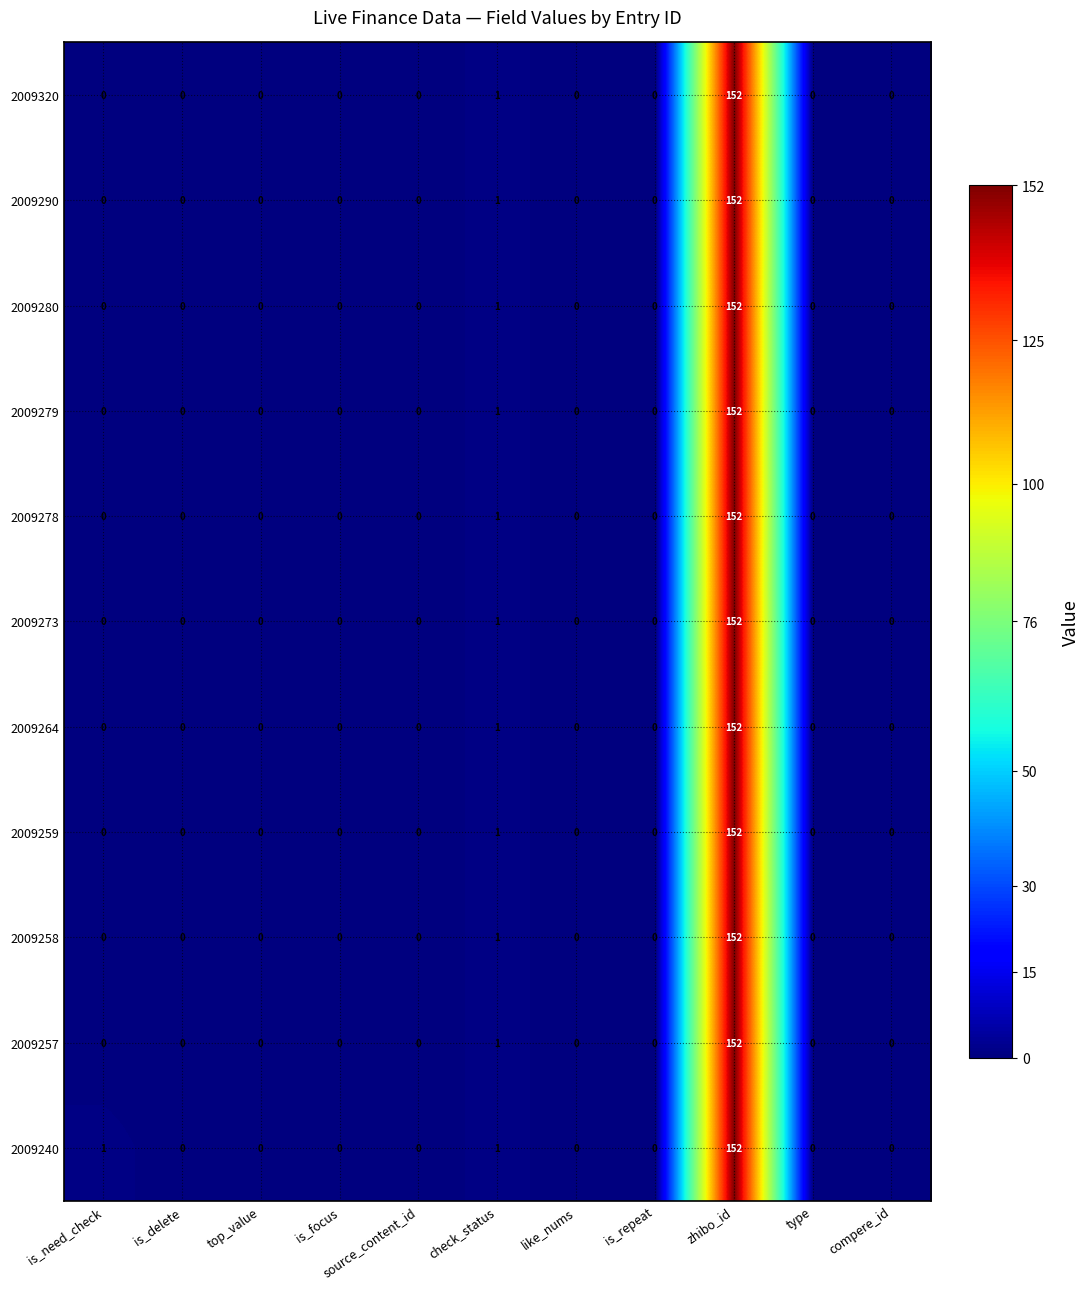

Which series has the largest total across all categories?

2009240